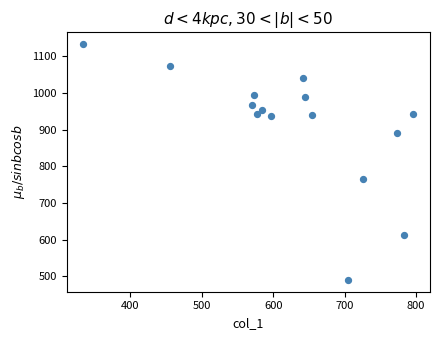

What is the range of X values (max minus min)?

462.4